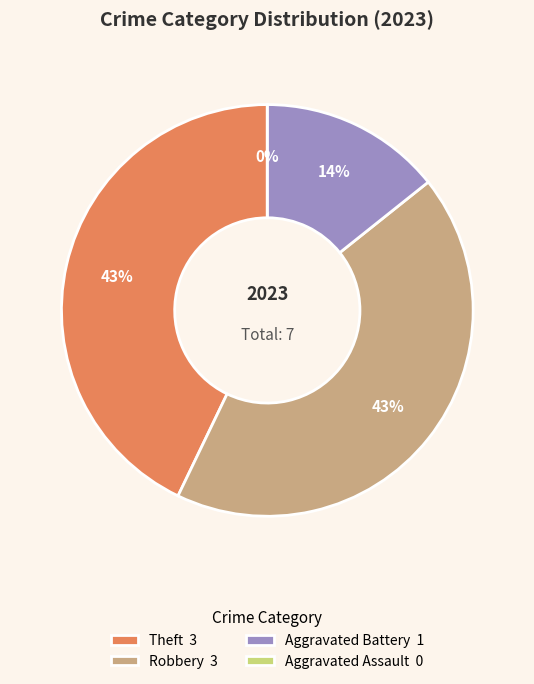

Count the number of slices in the pie.

4